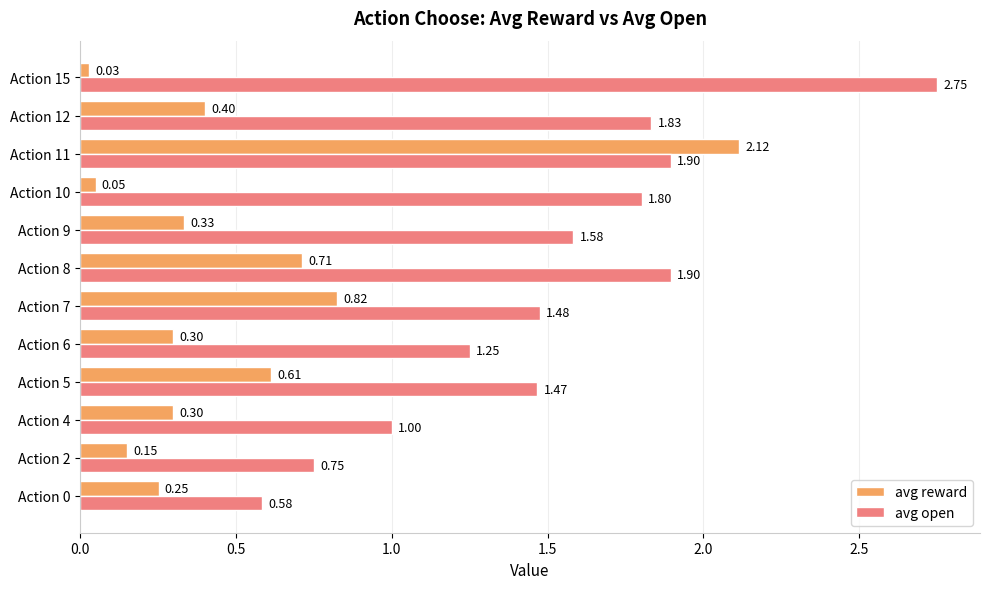

At which label does avg reward reach its peak?

Action 11